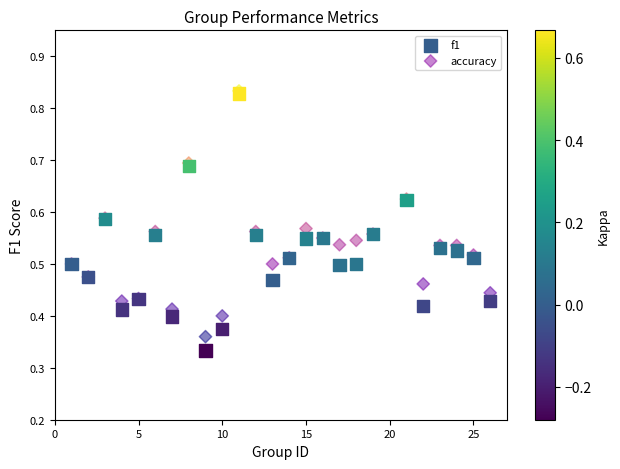

What are all the series names shown in the legend?

f1, accuracy